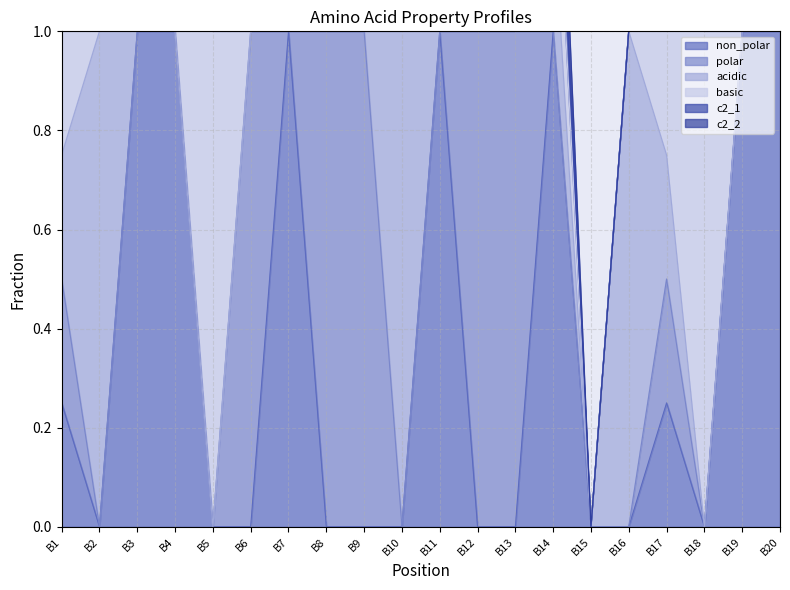

Reading right to left, transcribe all the data shown in this chart.

non_polar: 1.0	1.0	0.0	0.2	0.0	0.0	1.0	0.0	0.0	1.0	0.0	0.0	0.0	1.0	0.0	0.0	1.0	1.0	0.0	0.2
polar: 0.0	0.0	0.0	0.2	0.0	0.0	0.0	1.0	1.0	0.0	0.0	1.0	1.0	0.0	1.0	0.0	0.0	0.0	0.0	0.2
acidic: 0.0	0.0	0.0	0.2	1.0	0.0	0.2	0.0	0.0	0.0	1.0	0.0	0.0	0.0	0.0	0.0	0.0	0.0	1.0	0.2
basic: 0.0	0.0	1.0	0.2	0.0	0.0	0.2	0.0	0.0	0.0	0.0	0.0	0.0	0.0	0.0	1.0	0.0	0.0	0.0	0.2
c2_1: 0.0	0.0	0.0	0.1	0.0	0.0	0.1	0.0	0.0	0.0	0.0	0.0	0.0	0.0	0.0	0.0	1.0	1.0	0.0	0.1
c2_2: 1.0	1.0	0.0	0.1	0.0	0.0	0.1	0.0	0.0	1.0	0.0	0.0	0.0	1.0	0.0	0.0	0.0	0.0	0.0	0.1